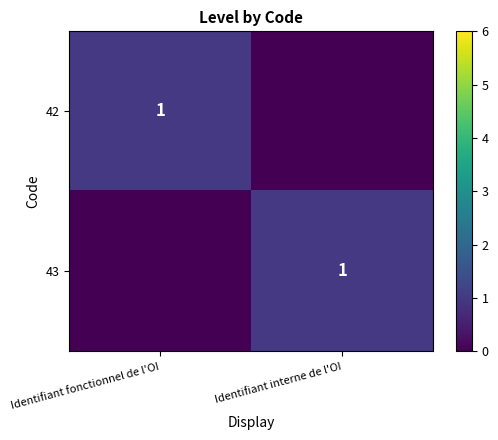

Is it true that 42 equals 1 at Identifiant fonctionnel de l'OI?

True